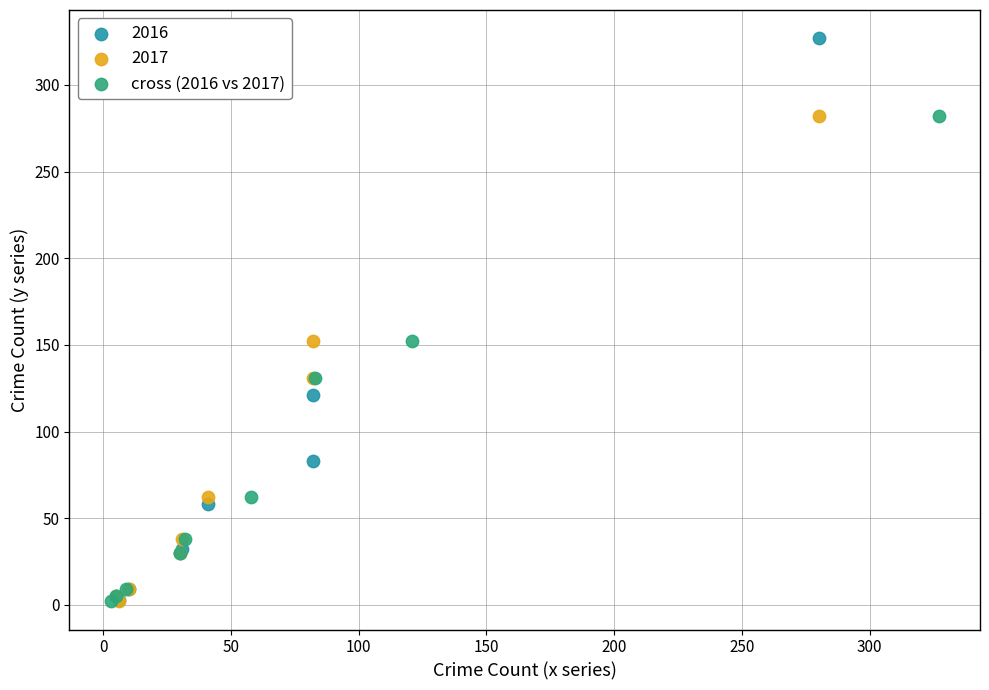

Which series has the largest Y range (max minus min)?

2016